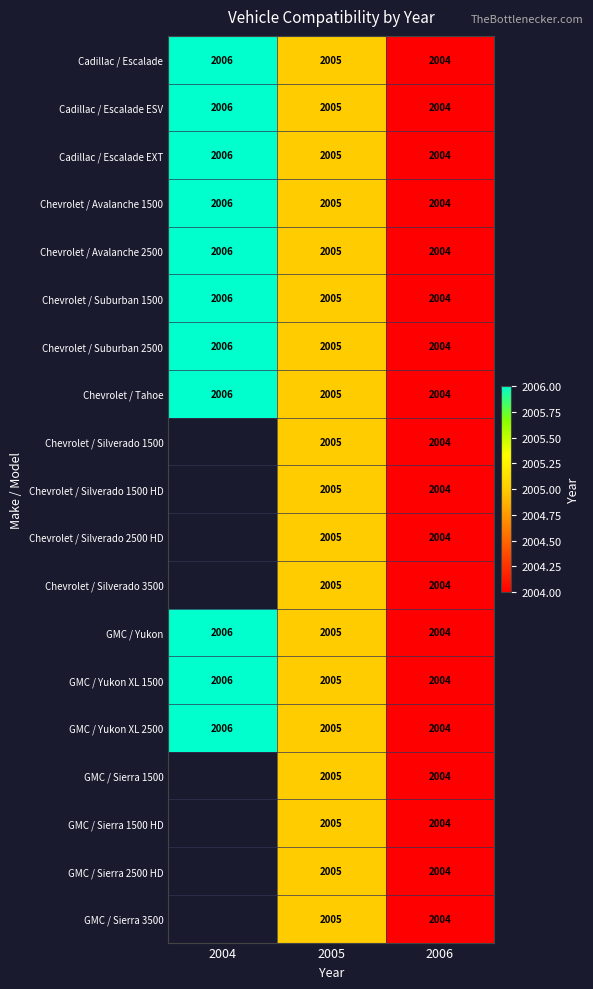

Where is Chevrolet / Suburban 1500 nearest to the value 2005?

2005